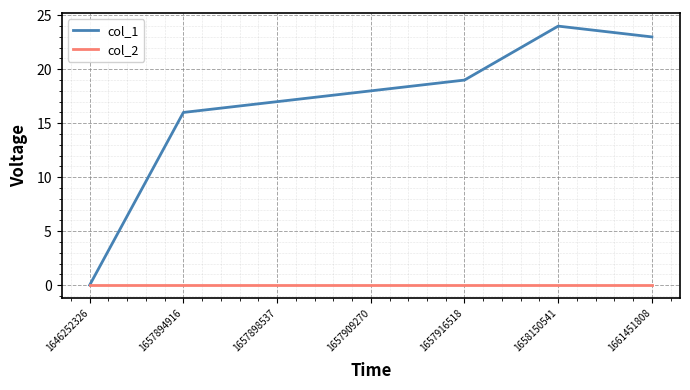

List the series in order of their peak value, highest first.

col_1, col_2